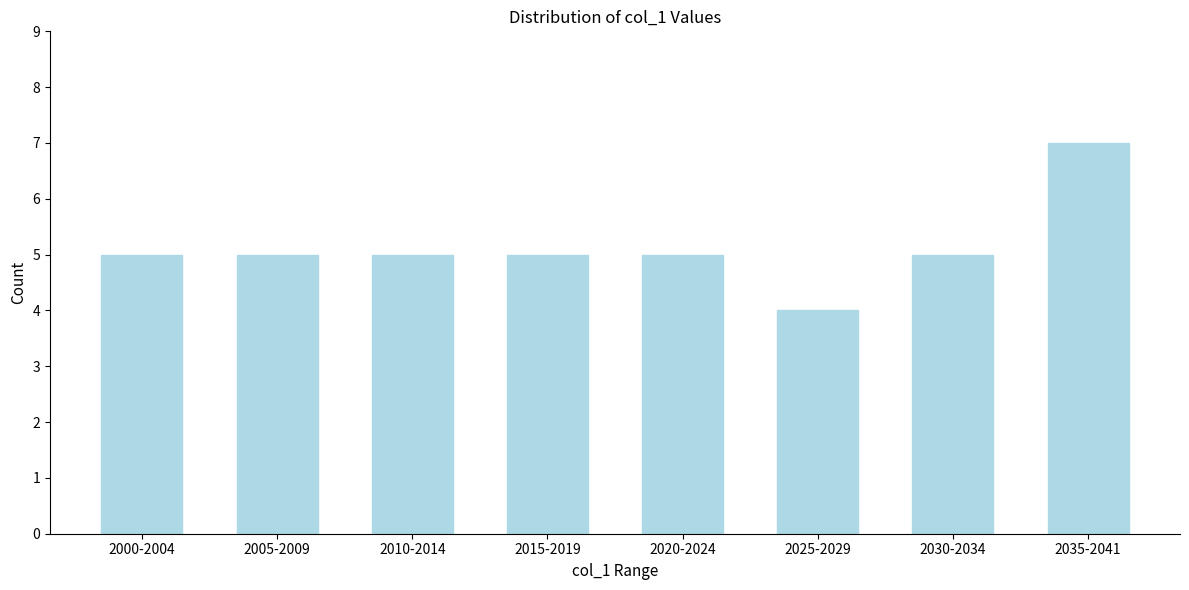

Reading right to left, list all the values displayed in this chart.

2035-2041=7	2030-2034=5	2025-2029=4	2020-2024=5	2015-2019=5	2010-2014=5	2005-2009=5	2000-2004=5